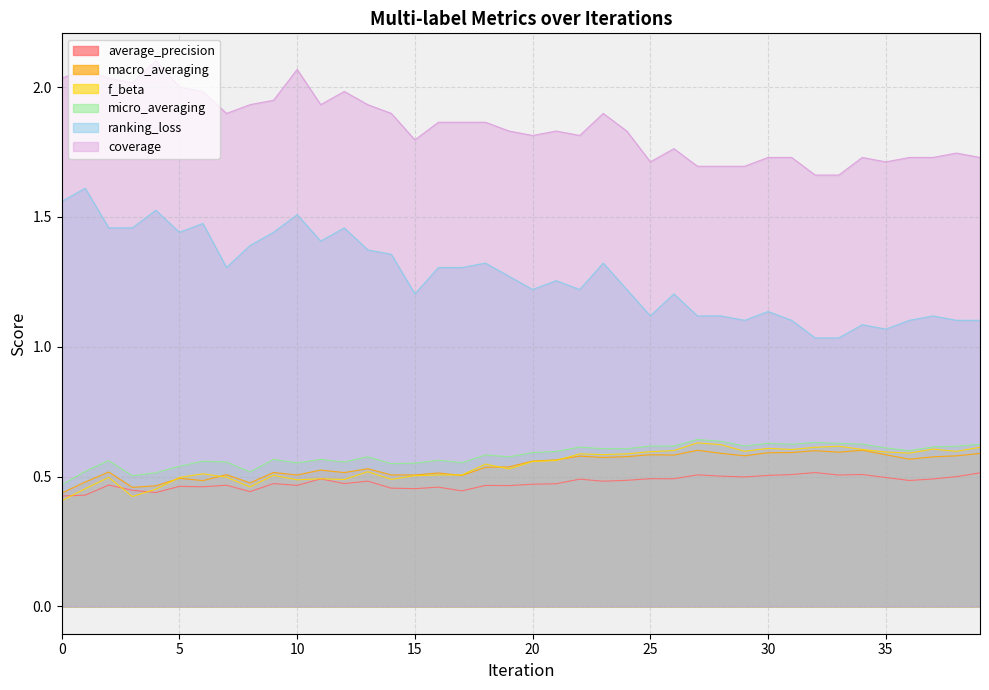

How many interior local valleys does the f_beta series have?

11